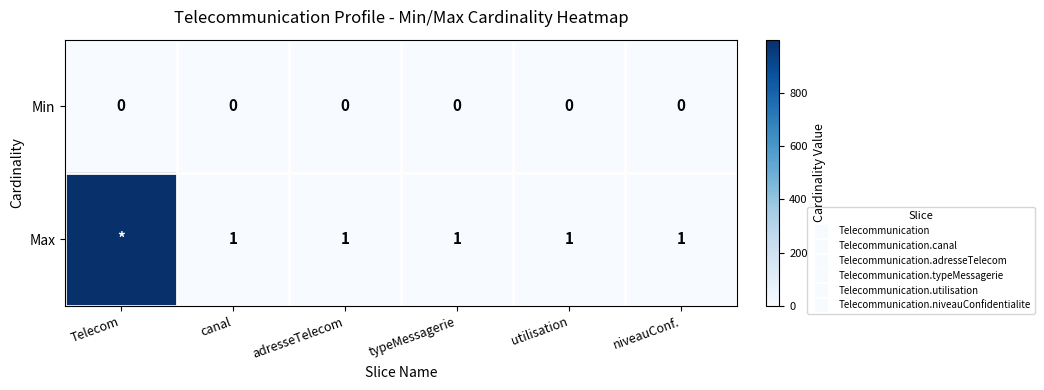

The value of Min at niveauConf. is 0. True or false?

True